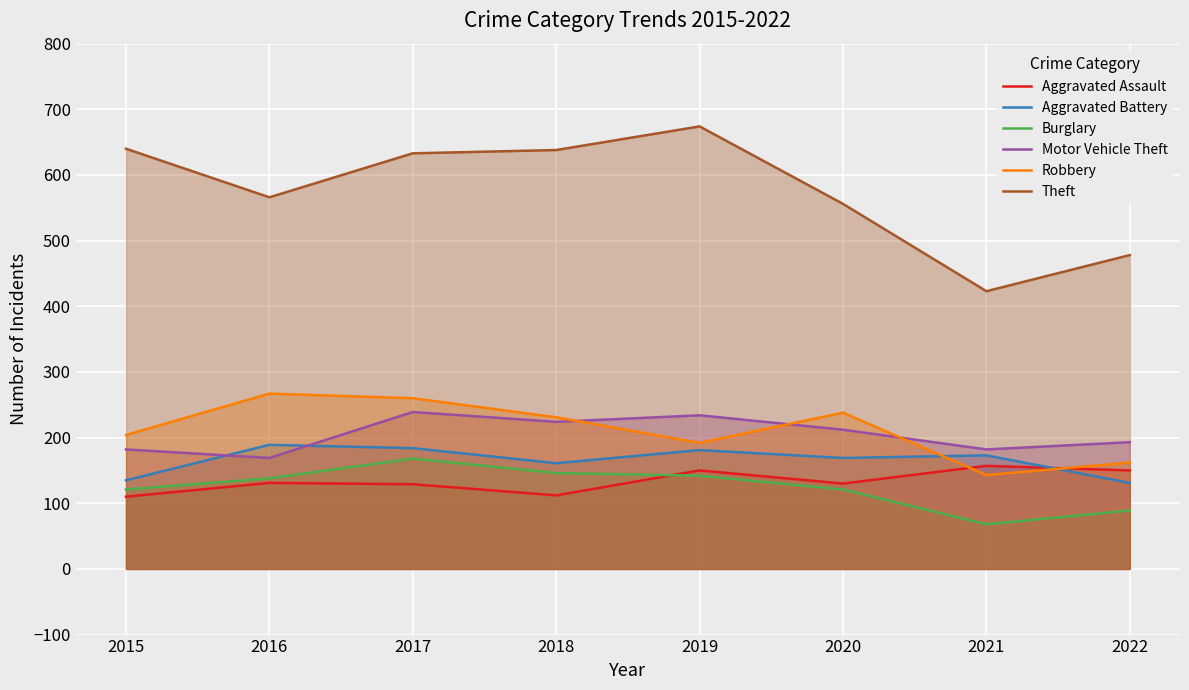

True or false: Burglary has more than 2 interior local peaks.

False